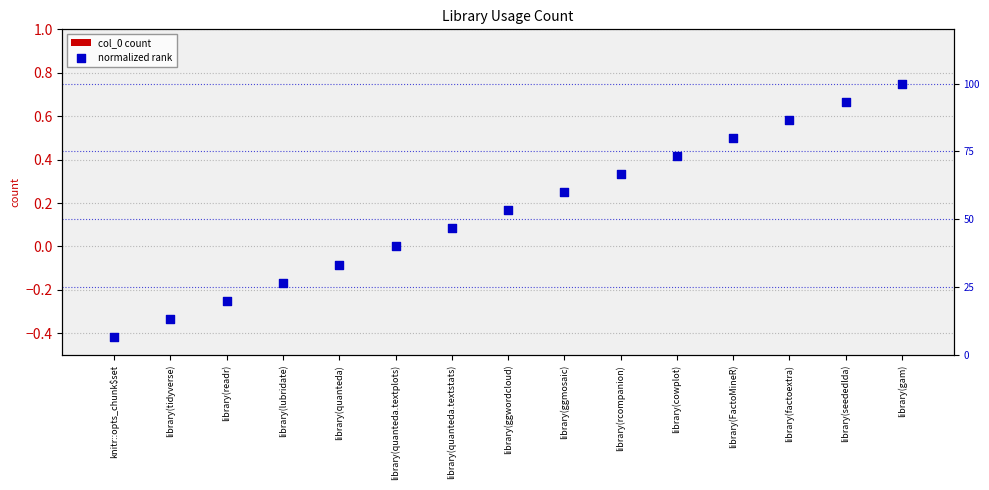

Which series contains the lowest Y value?

col_0 count